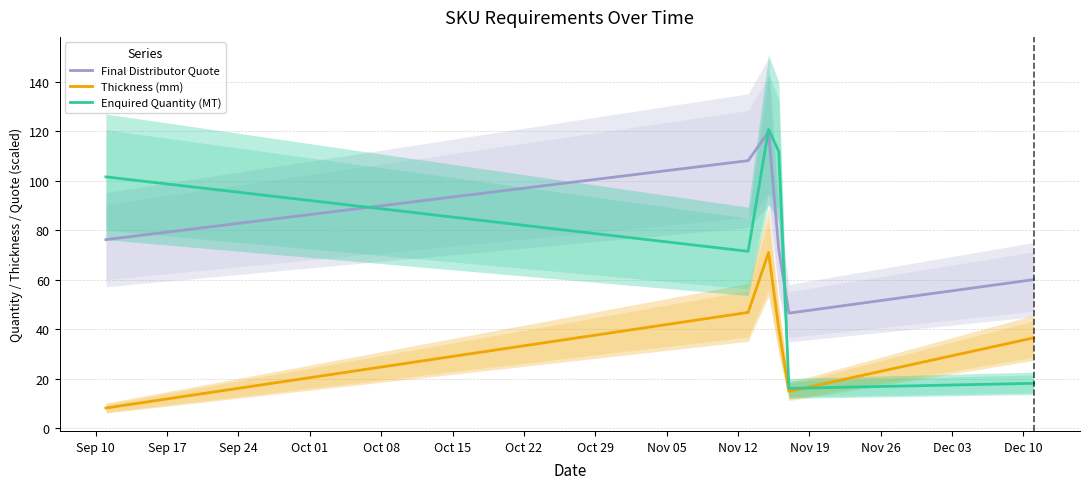

How many interior local valleys does the Enquired Quantity (MT) series have?

2